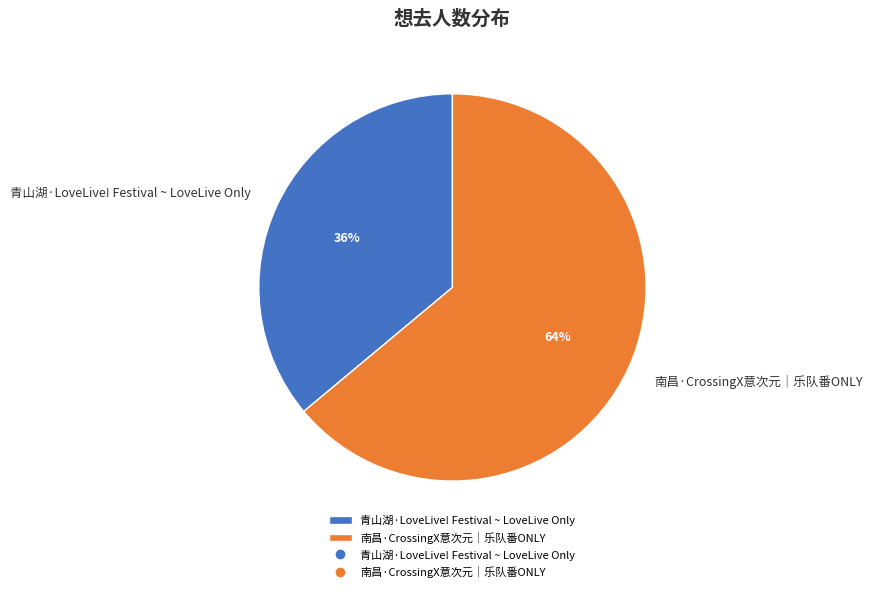

What is the ratio of the value at 南昌·CrossingX意次元｜乐队番ONLY to the value at 青山湖·LoveLive! Festival ~ LoveLive Only?

1.8